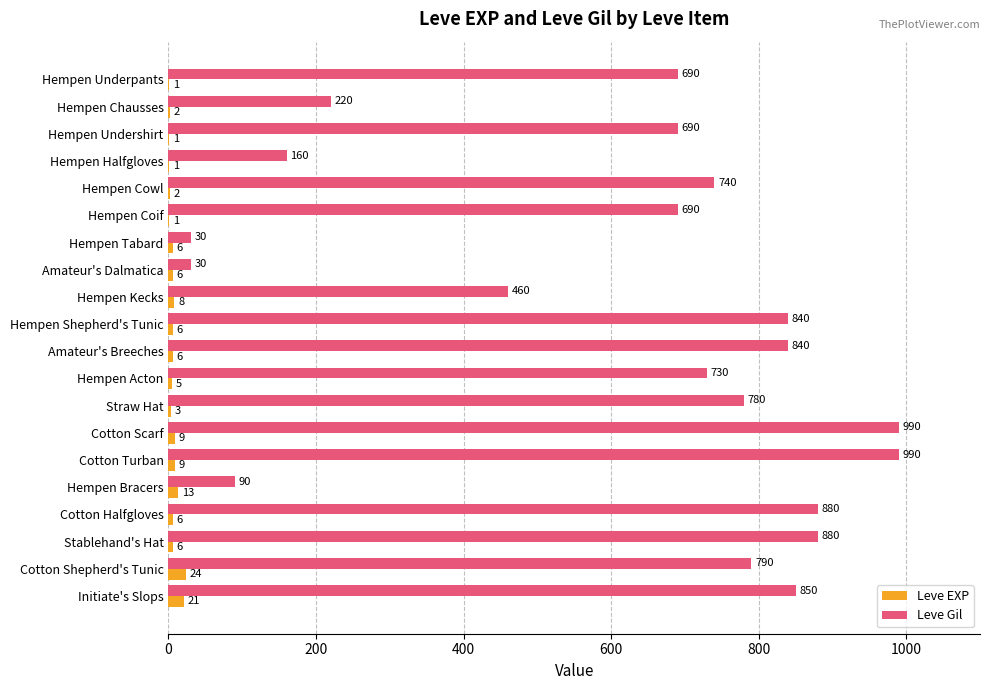

The value of Leve Gil at Cotton Turban is 990. True or false?

True